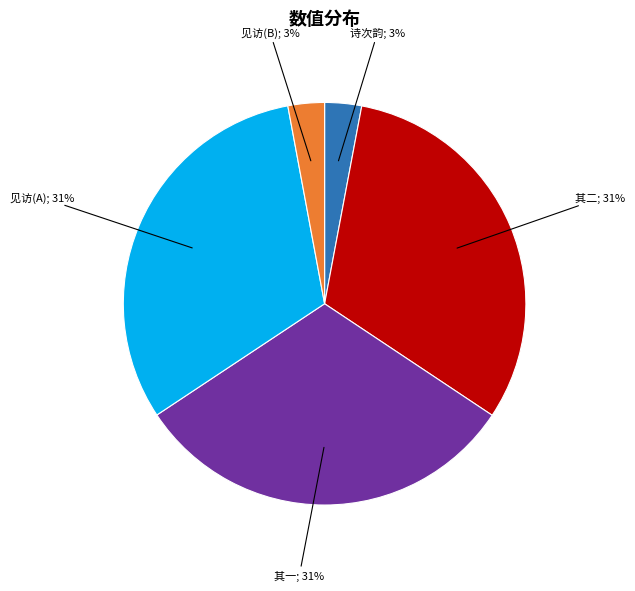

To the nearest percent, what is the difference between the largest and smallest slice percentages?

28%